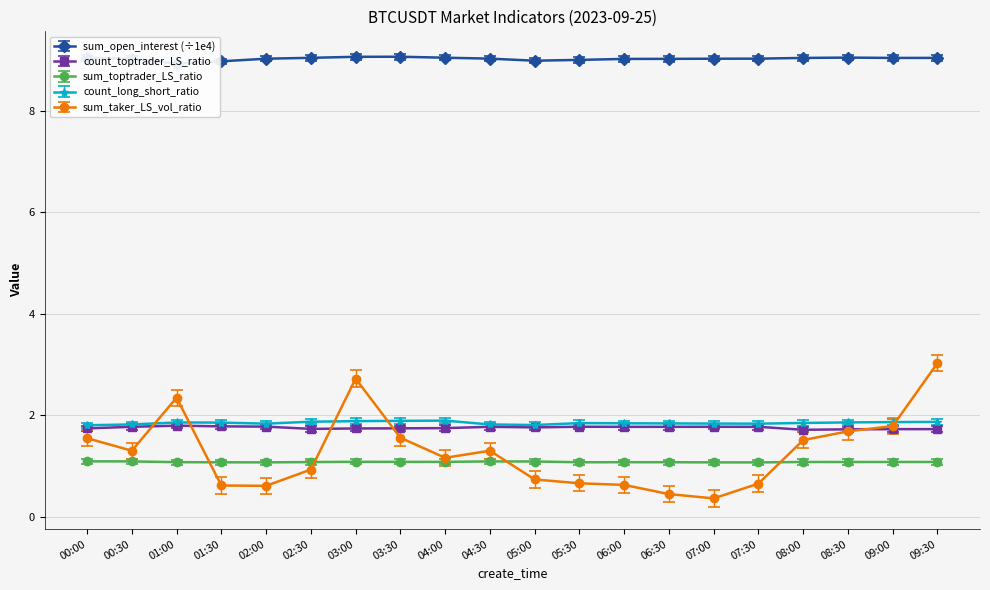

What is the greatest value displayed?

9.1